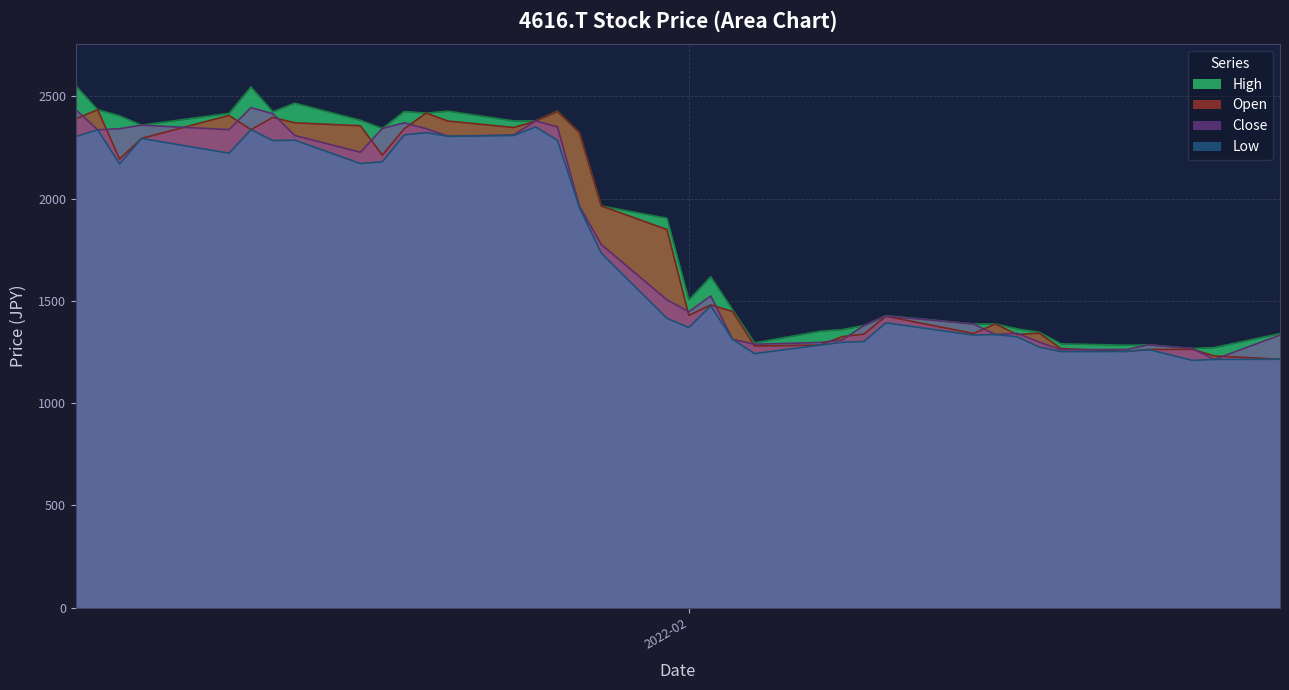

What is the minimum value shown in the chart?

1209.0